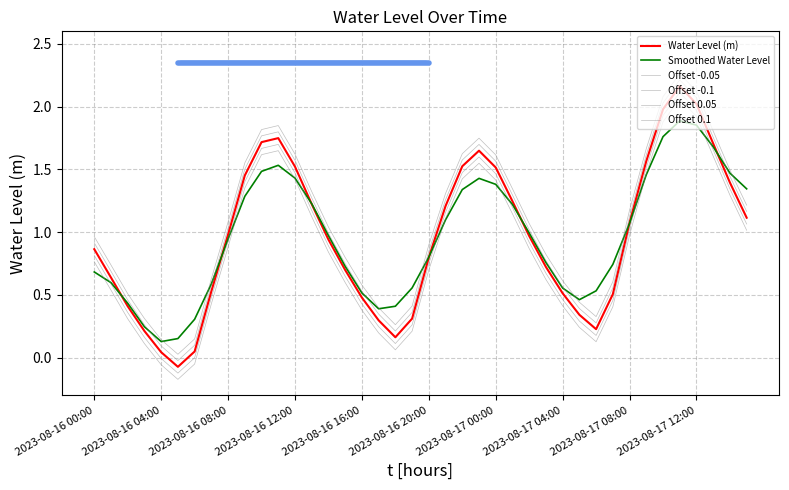

Where is the first local maximum for Offset 0.1?

11